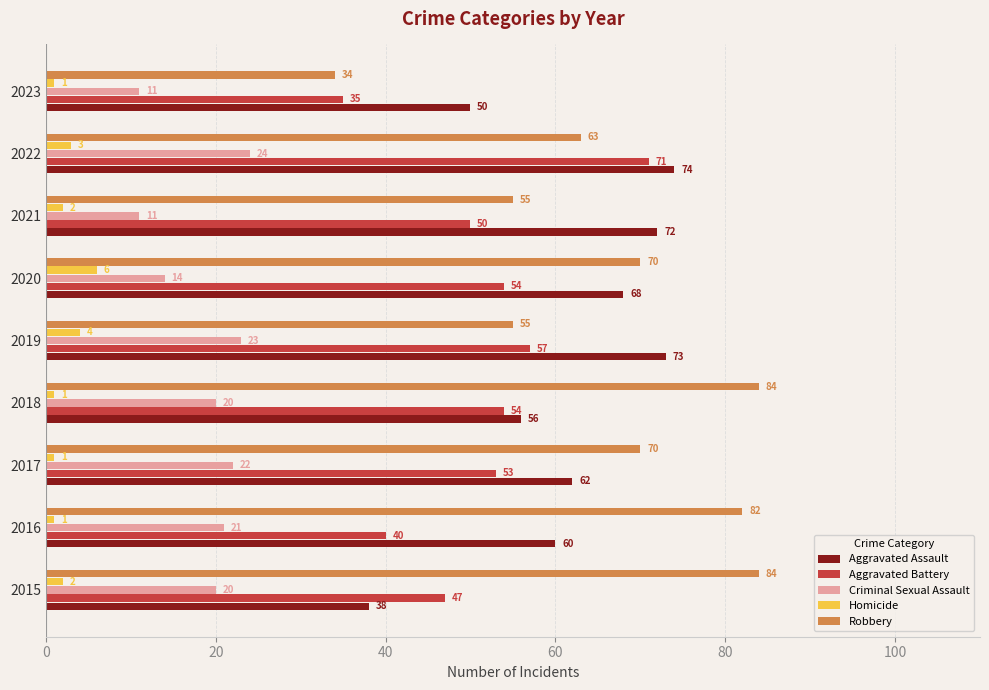

The Robbery series shows 55 at 2021. True or false?

True